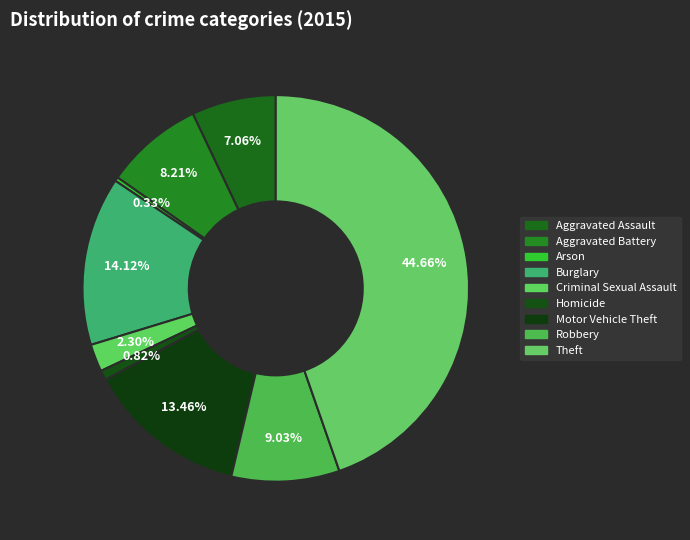

Does any single category account for the majority?

No